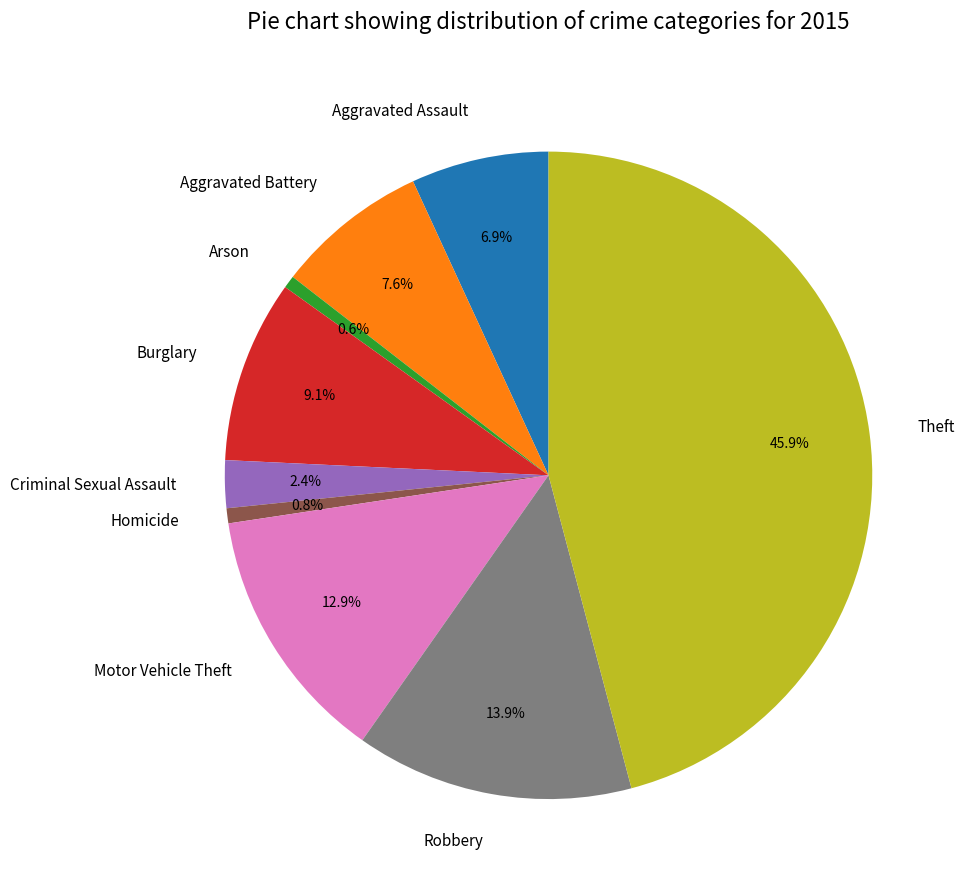

Which slice is the largest?

Theft